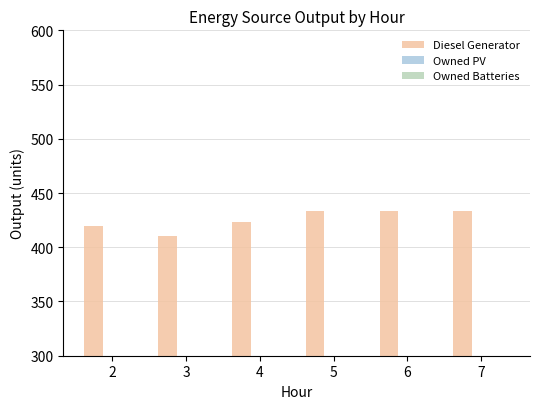

What is the value of the 6th bar from the left?

433